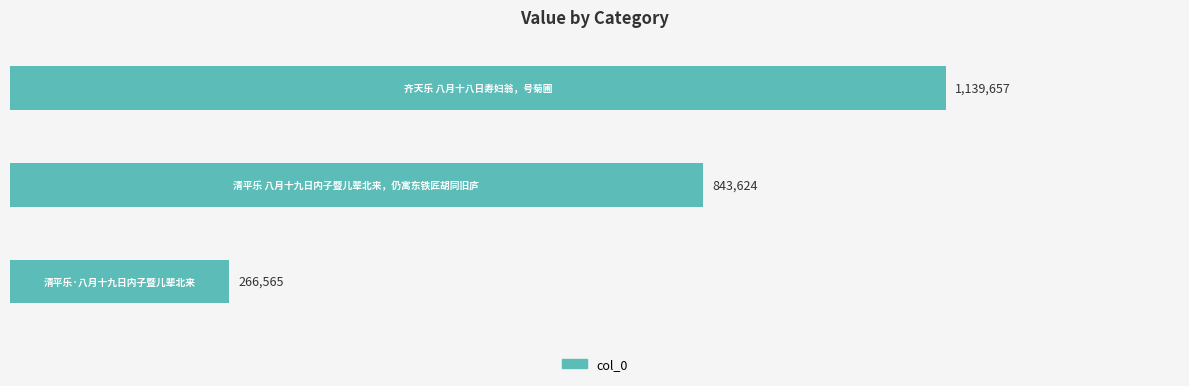

Are the bars horizontal?

Yes